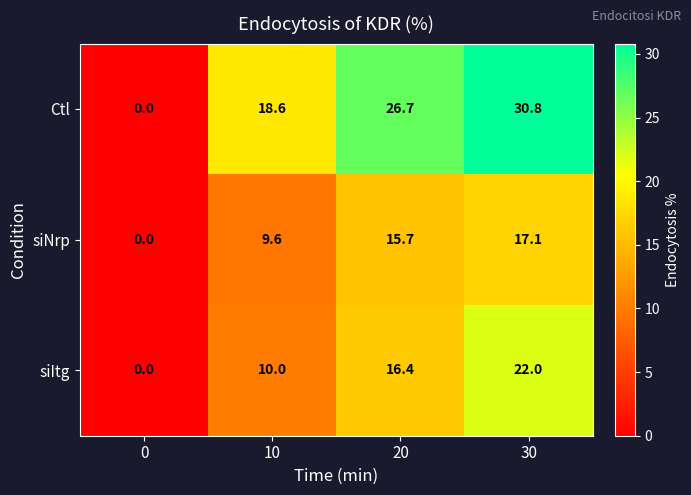

Is it true that siNrp equals 16.8 at 10?

False